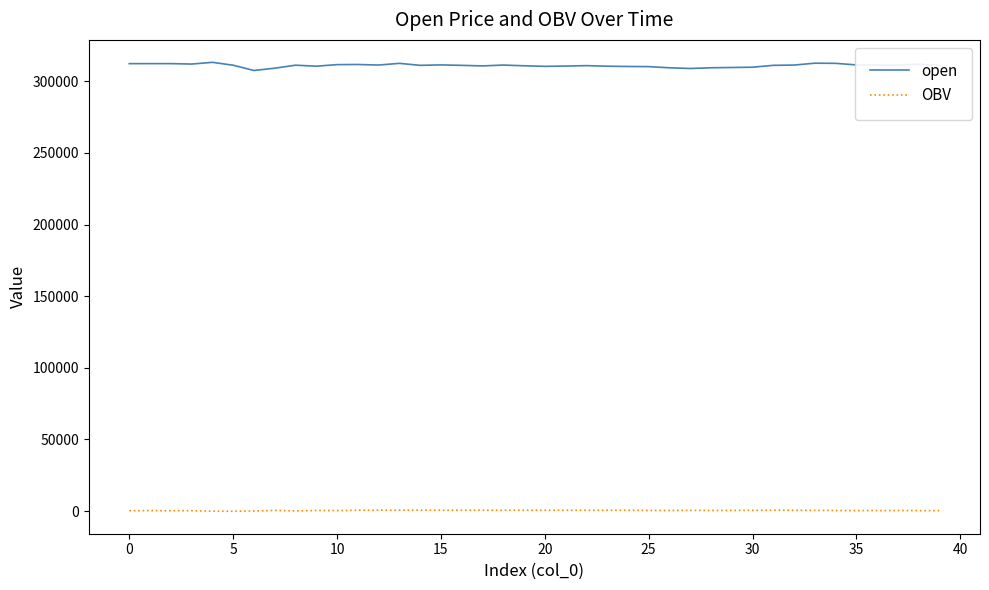

How many categories are shown in the chart?

40